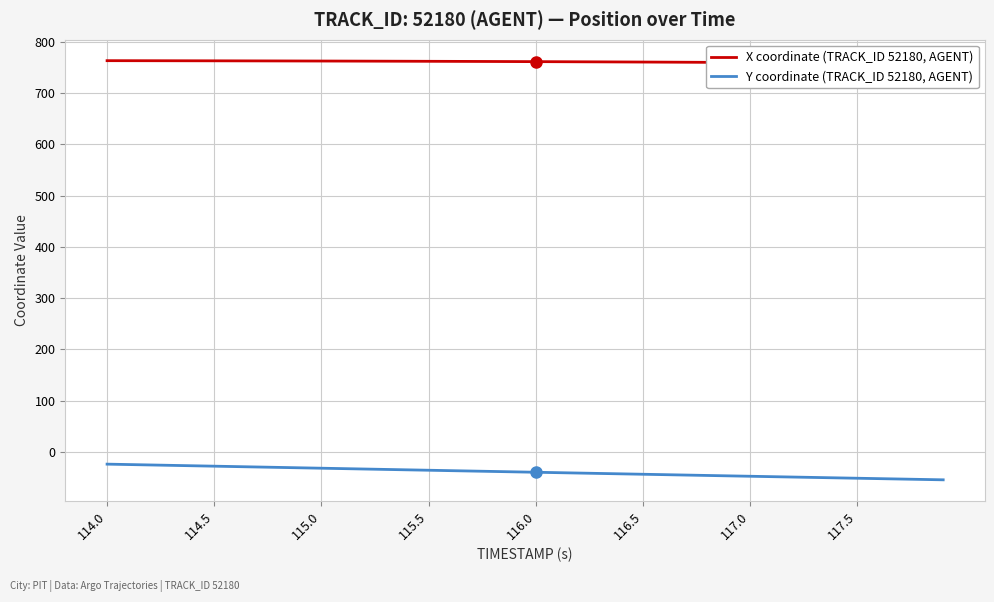

The Y coordinate (TRACK_ID 52180, AGENT) series shows -43.4 at 116.5. True or false?

True